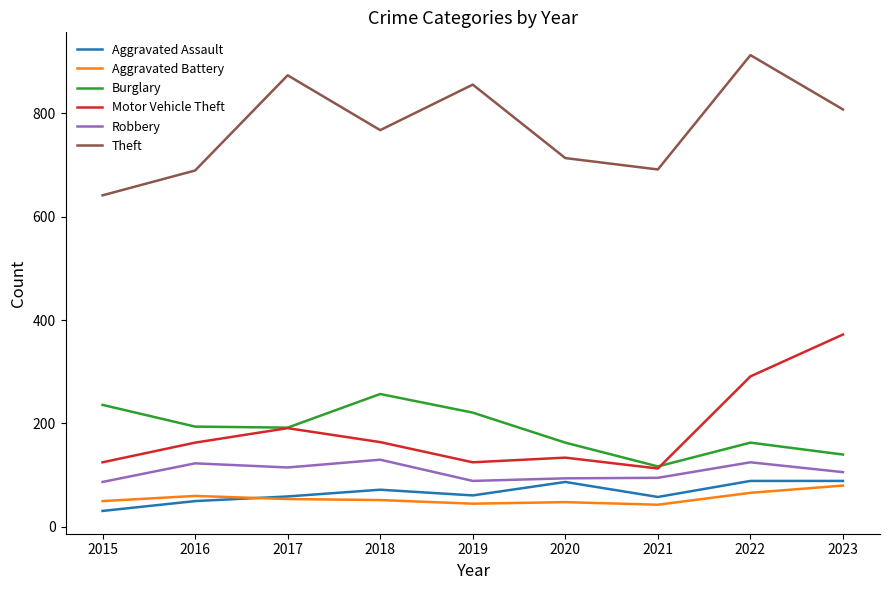

The Aggravated Battery series shows 48 at 2020. True or false?

True